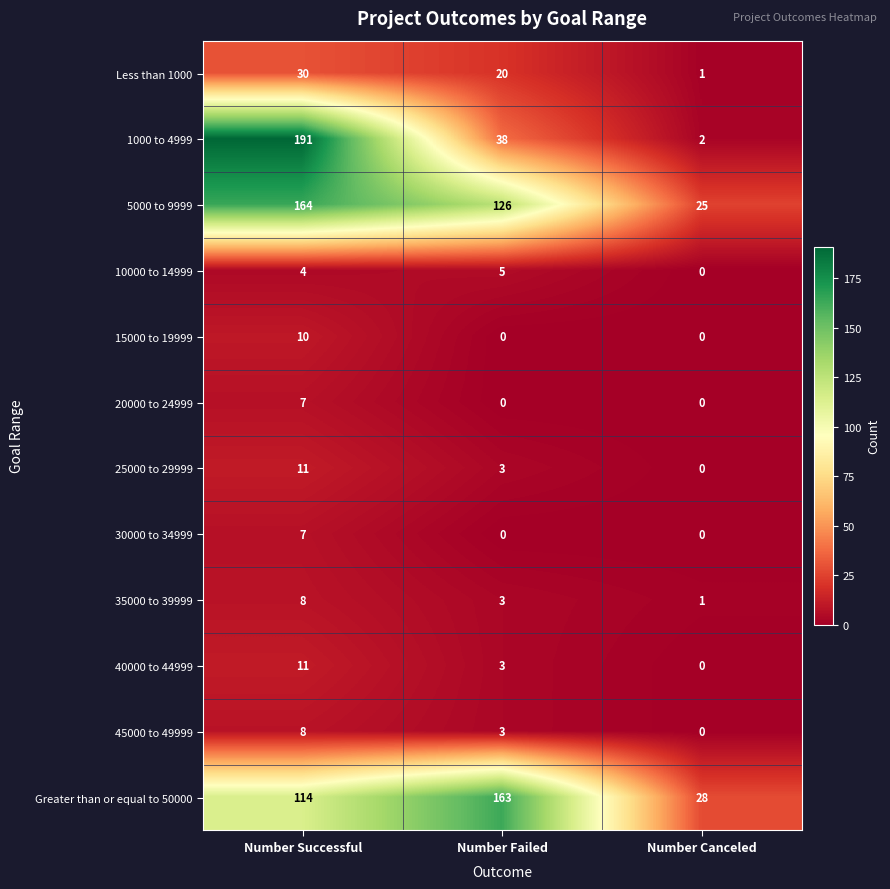

What is the highest value of the 1000 to 4999 series?

191